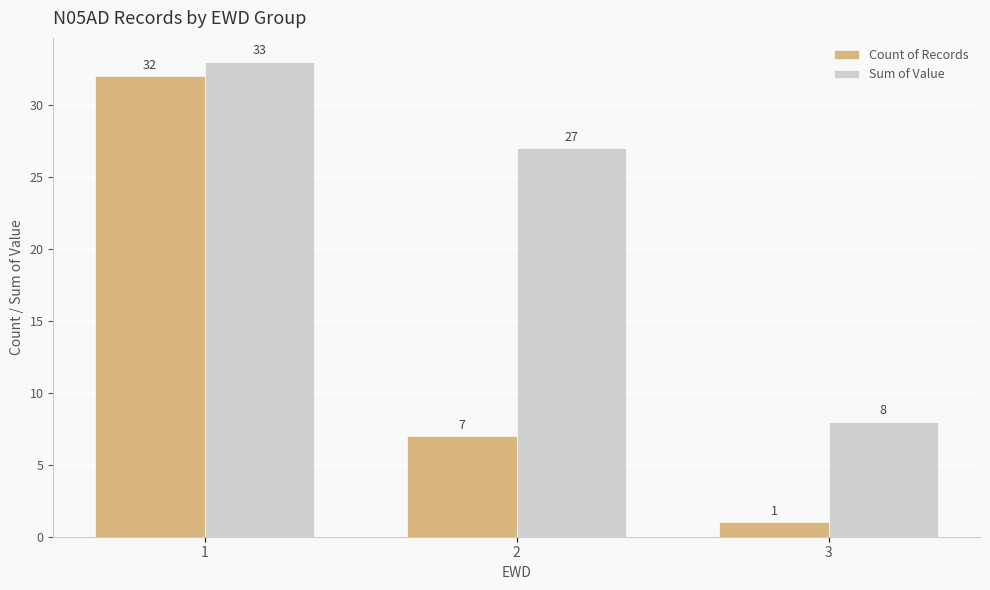

What is the sum of all Count of Records values?

40